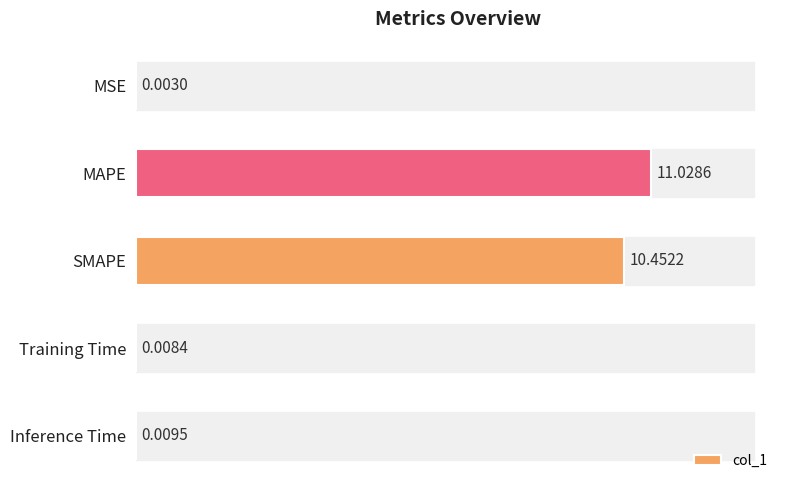

Between Training Time and Inference Time, which is larger?

Inference Time